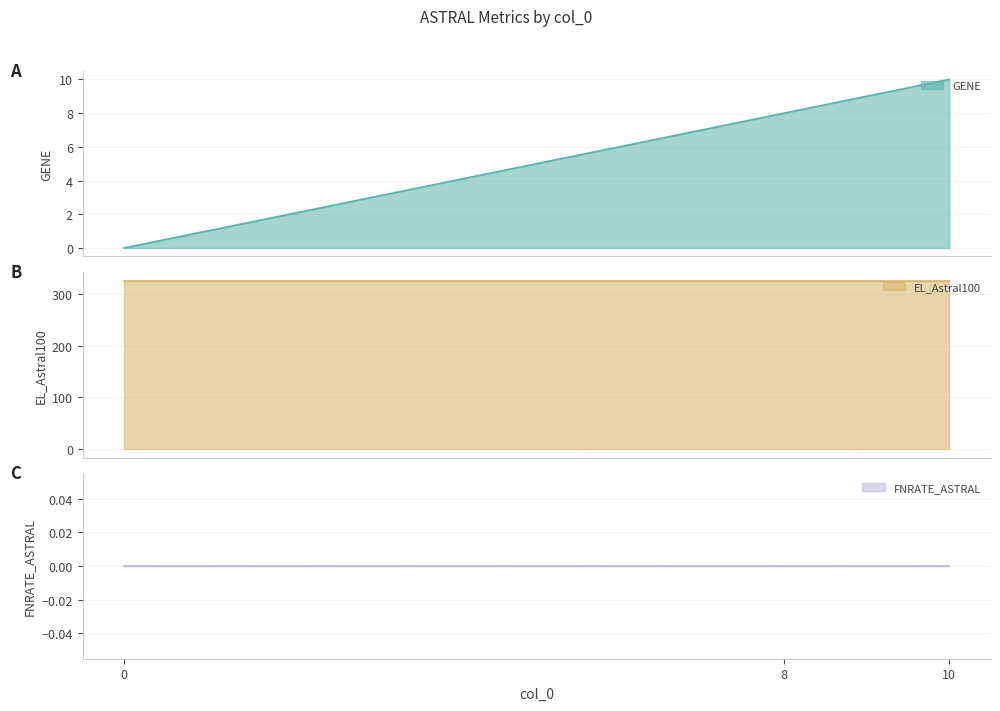

What is the sum of all EL_Astral100 values?

978